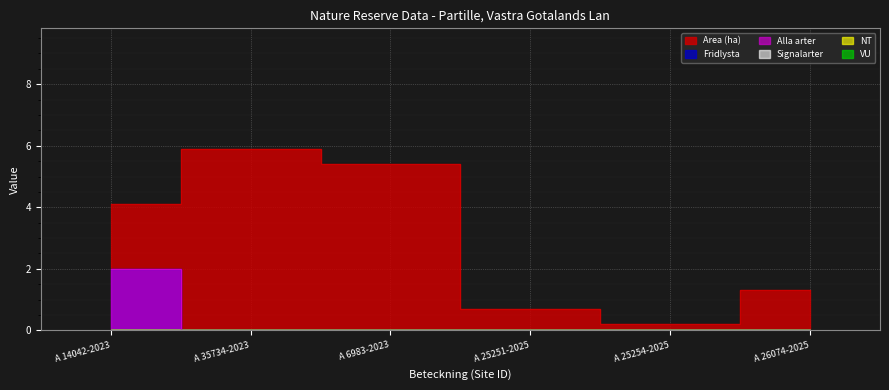

What is the spread (max minus min) of values at A 26074-2025?

1.3